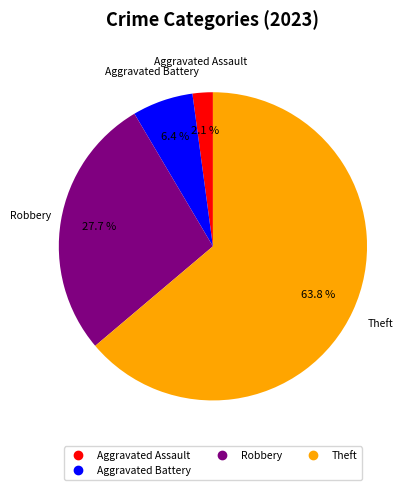

Does any single category account for the majority?

Yes